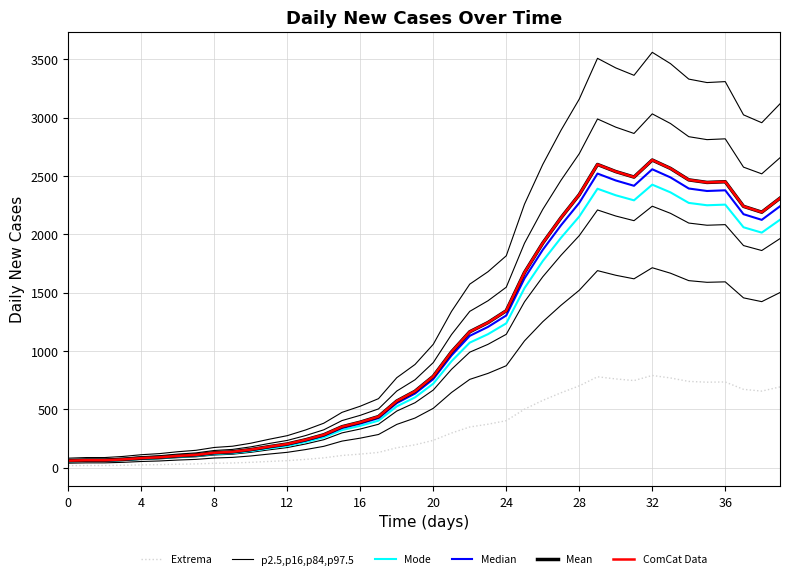

How many categories are shown in the chart?

40